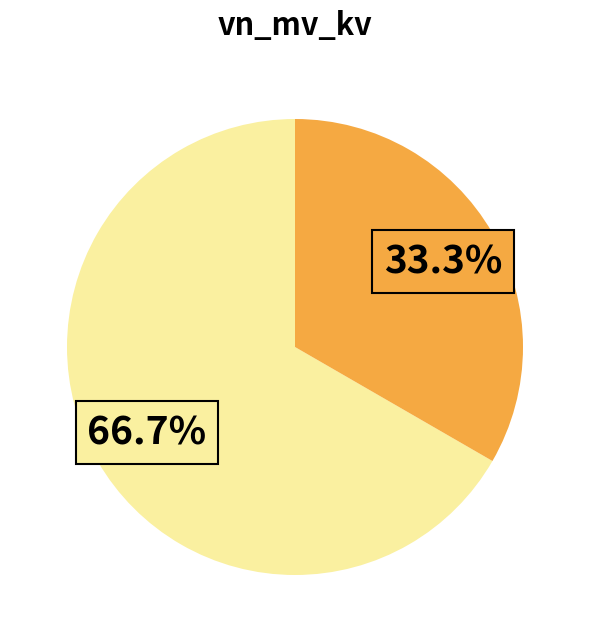

Is there a majority slice in this chart?

Yes